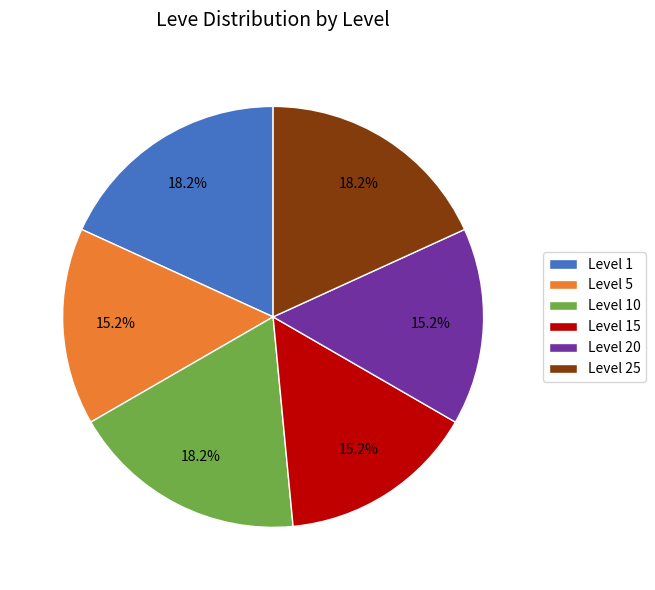

Is there any slice that represents more than half of the pie?

No